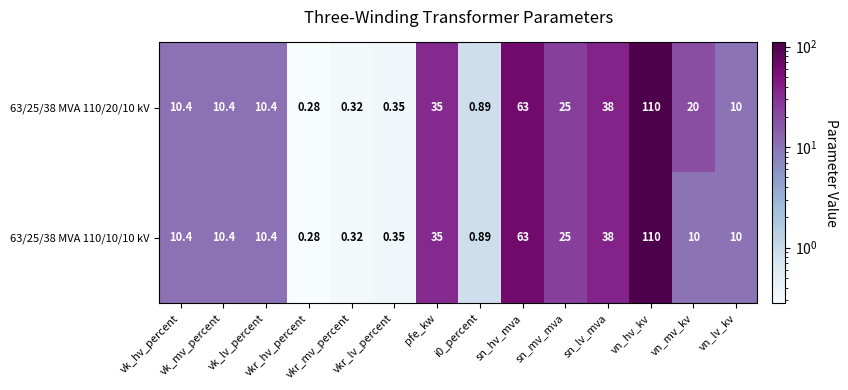

Reading right to left, transcribe all the data shown in this chart.

63/25/38 MVA 110/20/10 kV: vn_lv_kv=10.0	vn_mv_kv=20.0	vn_hv_kv=110.0	sn_lv_mva=38.0	sn_mv_mva=25.0	sn_hv_mva=63.0	i0_percent=0.9	pfe_kw=35.0	vkr_lv_percent=0.3	vkr_mv_percent=0.3	vkr_hv_percent=0.3	vk_lv_percent=10.4	vk_mv_percent=10.4	vk_hv_percent=10.4
63/25/38 MVA 110/10/10 kV: vn_lv_kv=10.0	vn_mv_kv=10.0	vn_hv_kv=110.0	sn_lv_mva=38.0	sn_mv_mva=25.0	sn_hv_mva=63.0	i0_percent=0.9	pfe_kw=35.0	vkr_lv_percent=0.3	vkr_mv_percent=0.3	vkr_hv_percent=0.3	vk_lv_percent=10.4	vk_mv_percent=10.4	vk_hv_percent=10.4